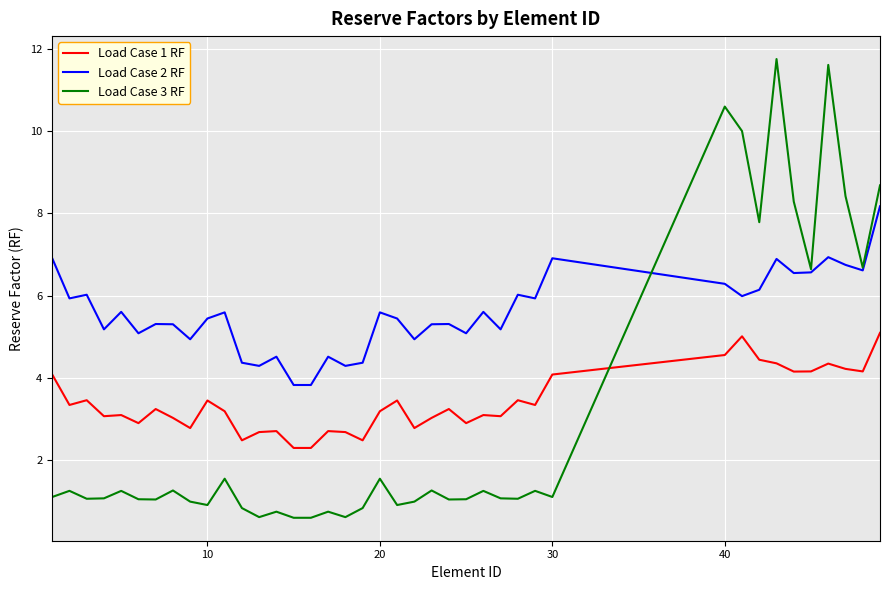

What is the maximum value shown in the chart?

11.8